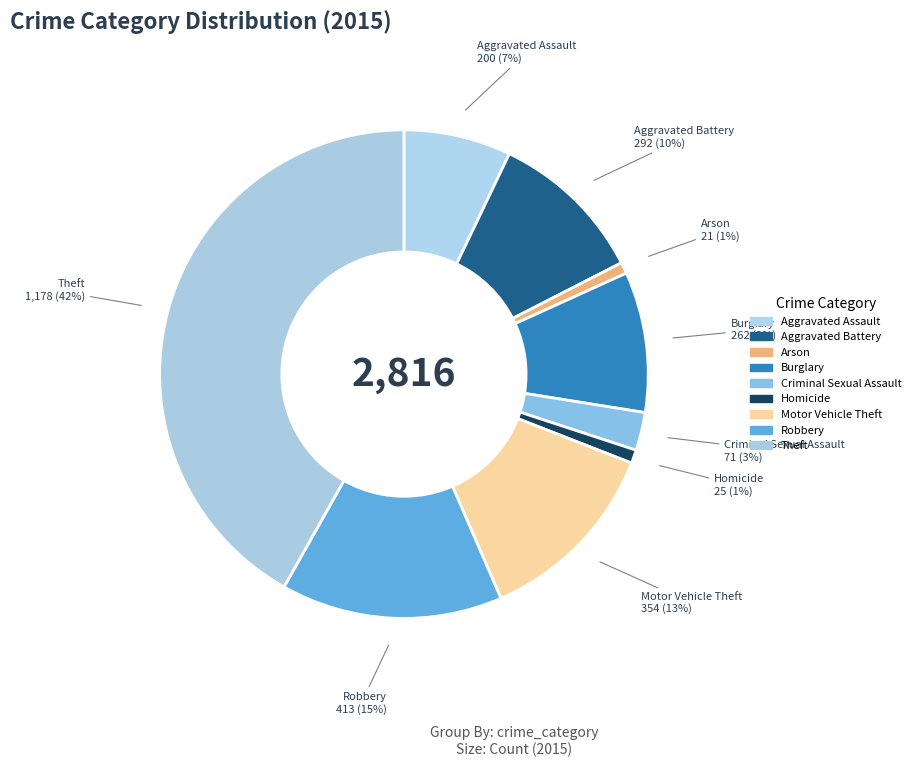

What percentage is NOT represented by Motor Vehicle Theft?

87.4%